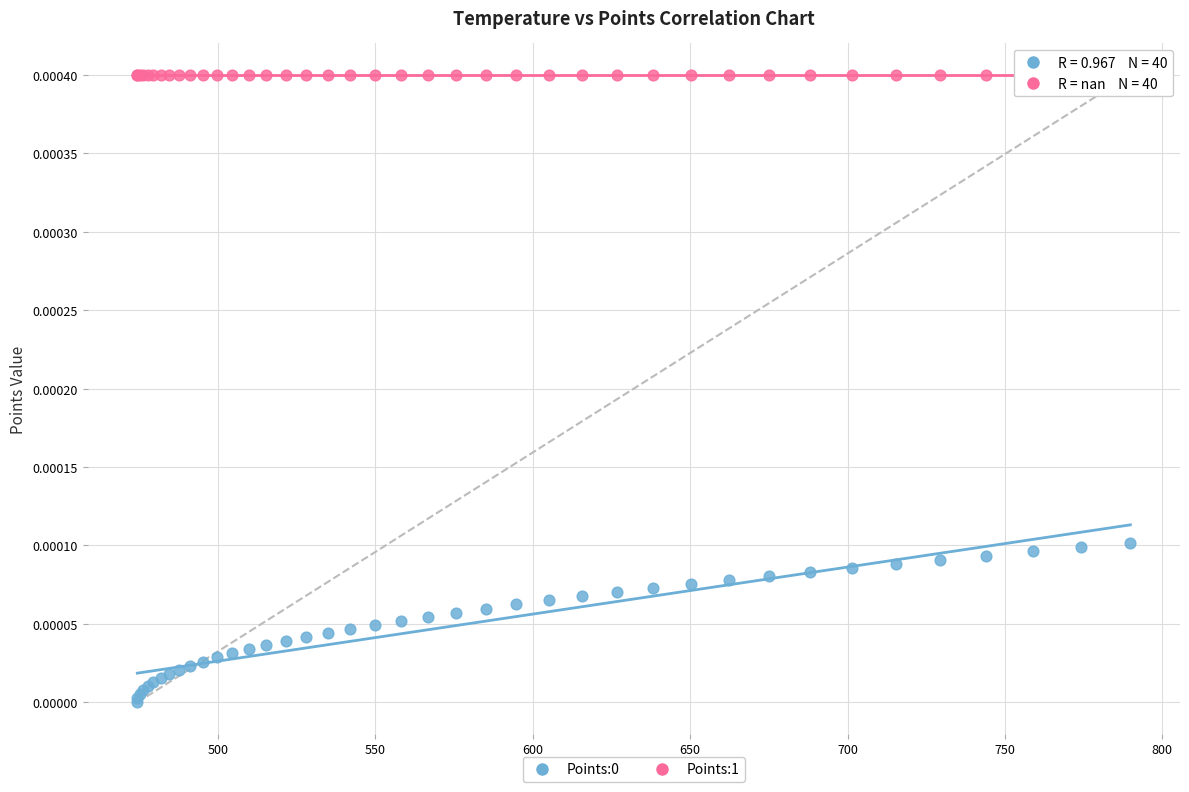

Which series contains the highest Y value?

Points:1